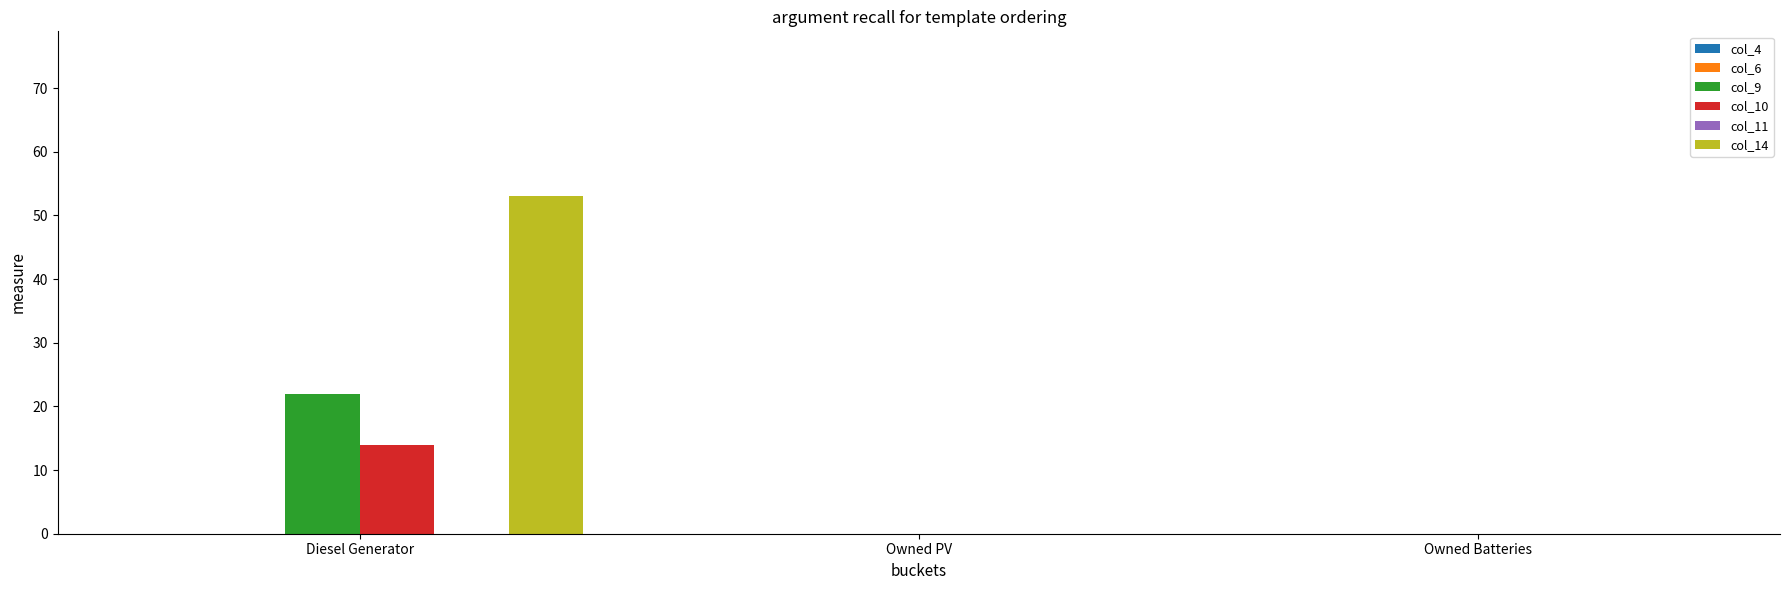

Which series changed the most between Diesel Generator and Owned Batteries?

col_14